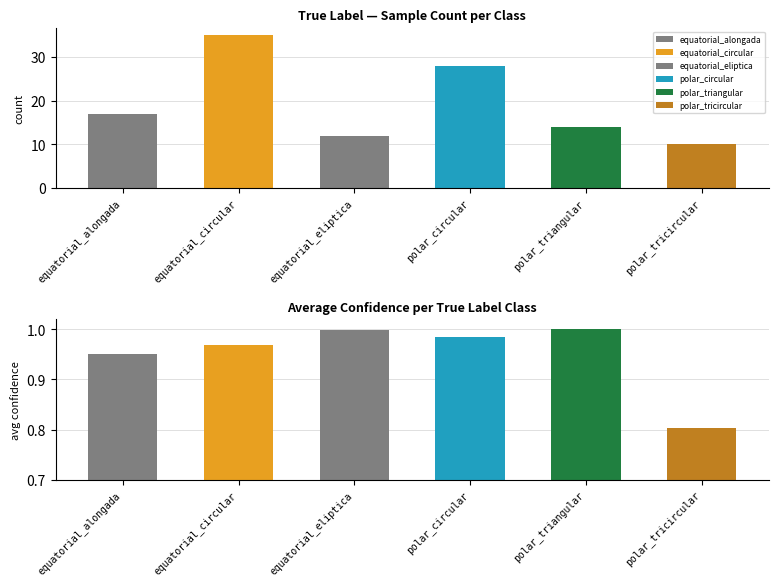

The equatorial_alongada series shows -6 at polar_triangular. True or false?

False